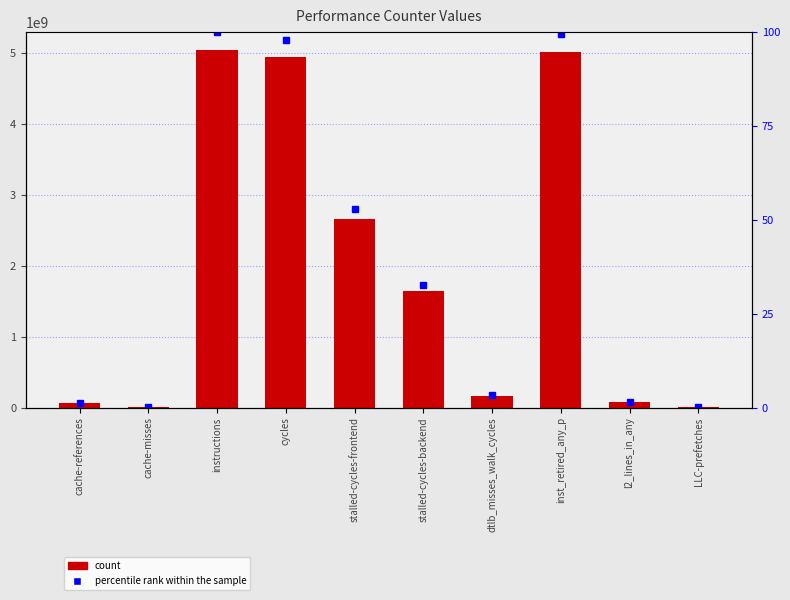

Is it true that value equals 5048545225.0 at instructions?

True